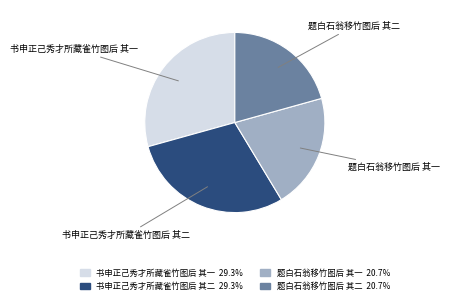

Is the sum of 书申正己秀才所藏雀竹图后 其二 and 书申正己秀才所藏雀竹图后 其一 greater than half?

Yes